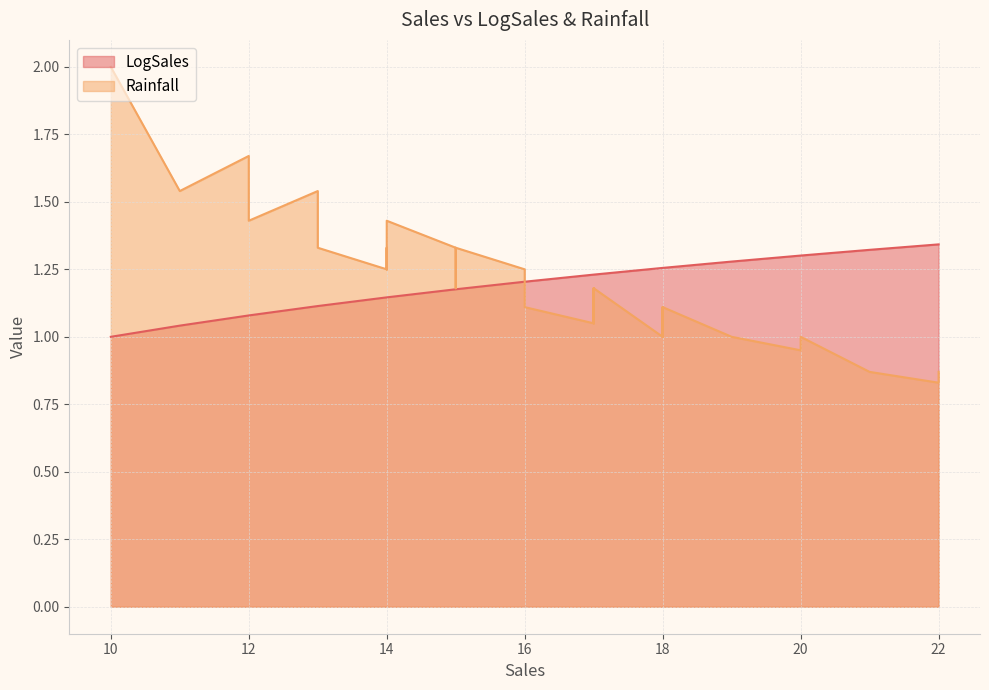

What are all the series names shown in the legend?

LogSales, Rainfall